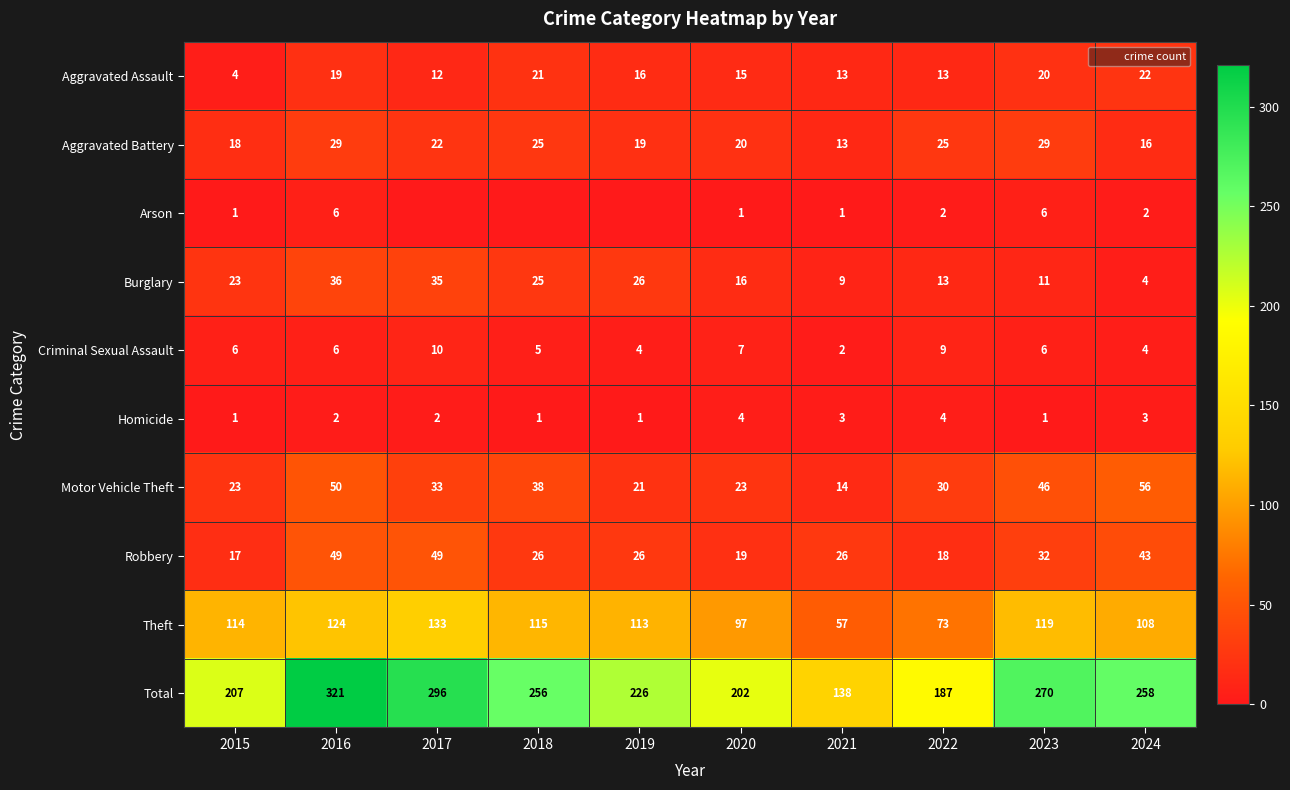

The value of Aggravated Assault at 2022 is 22. True or false?

False